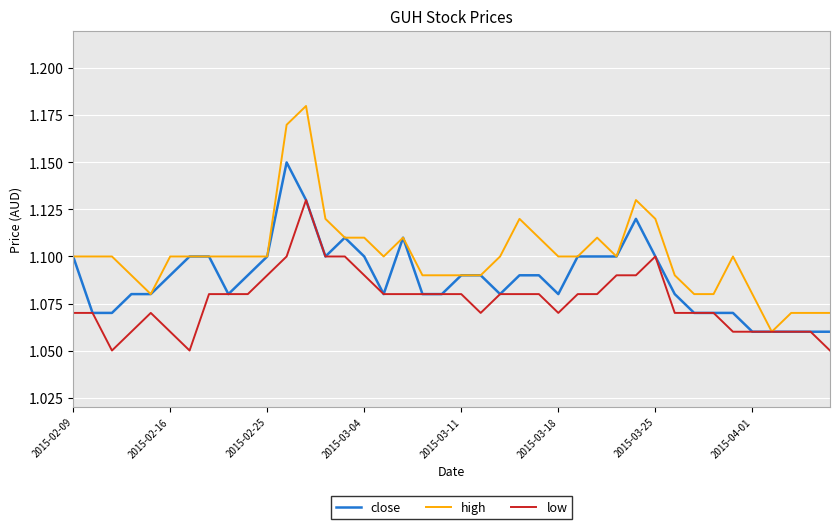

Which series has the largest total across all categories?

high